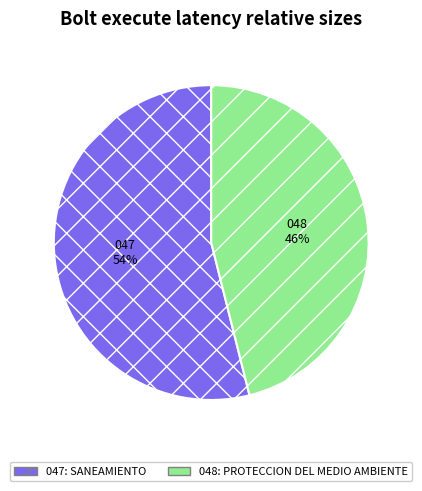

Is the sum of 048: PROTECCION DEL MEDIO AMBIENTE and 047: SANEAMIENTO greater than half?

Yes